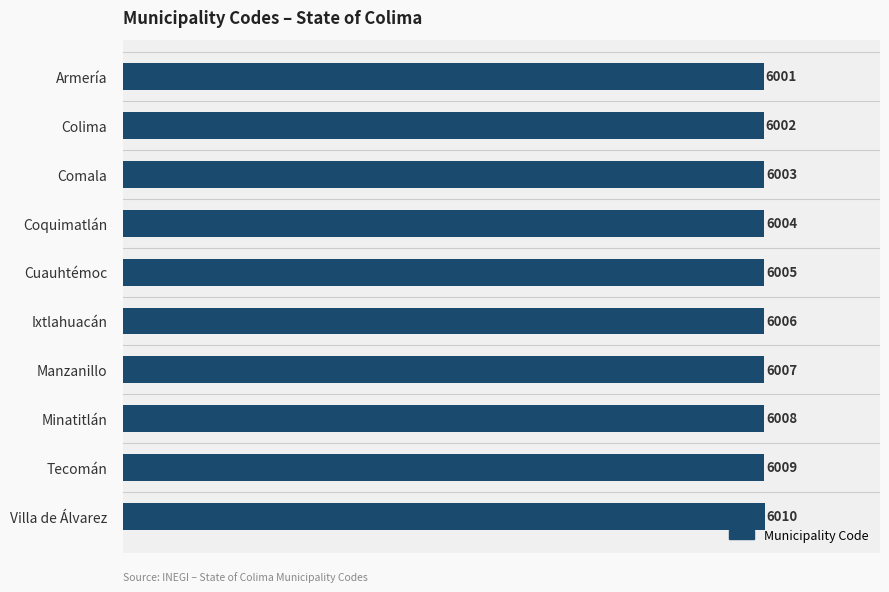

Between Comala and Tecomán, which is larger?

Tecomán